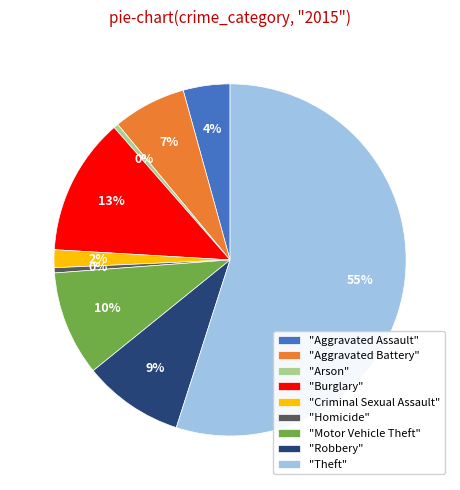

The "Motor Vehicle Theft" slice represents 22% of the pie. True or false?

False